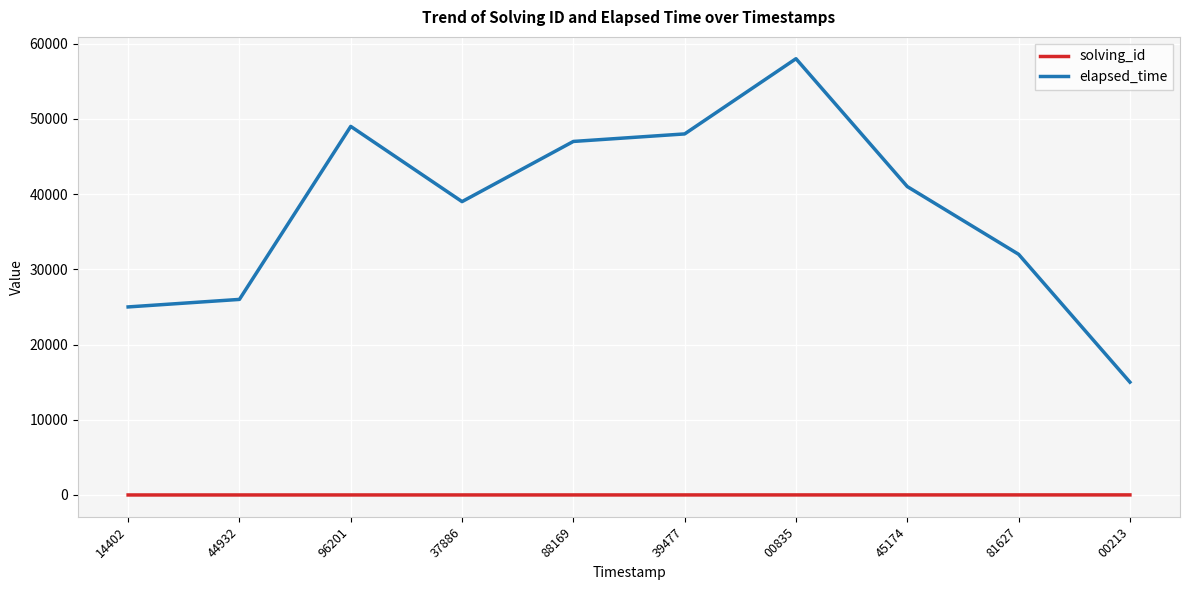

What is the sum of all solving_id values?

55